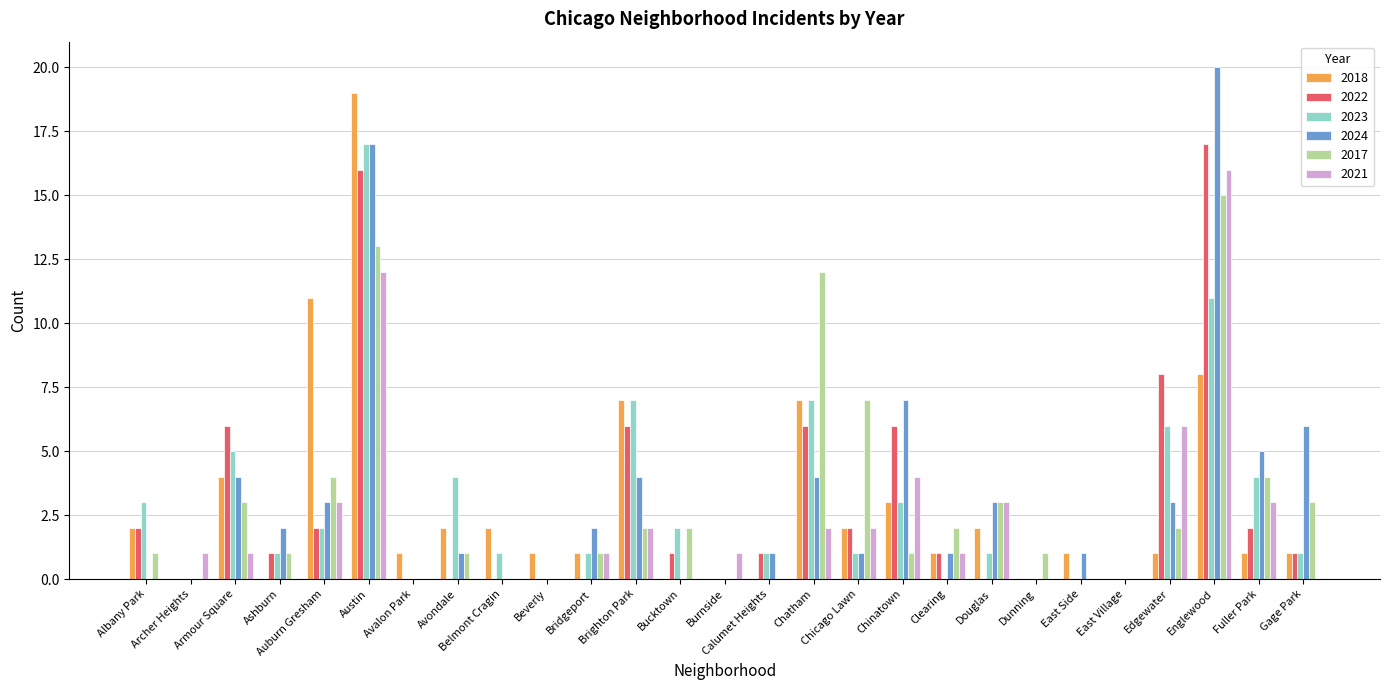

How many distinct data groups are displayed?

6